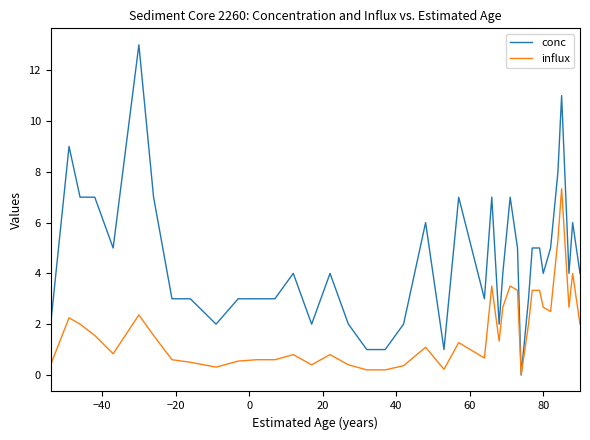

List the series in order of their peak value, lowest first.

influx, conc